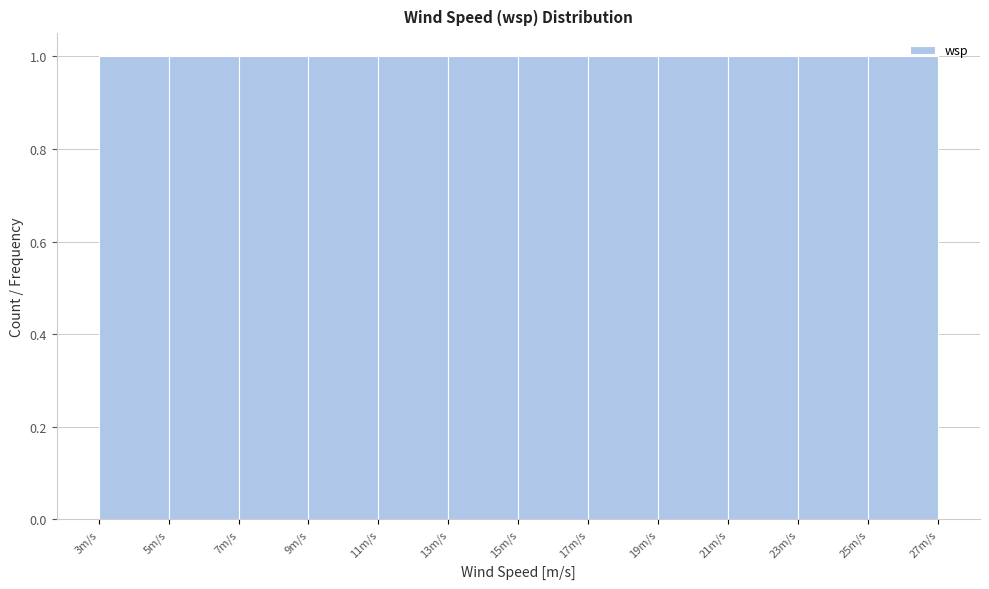

What is the height of the bar covering 13 to 15 on the x-axis? The values are not printed on the chart, so give them approximately, as read against the axis.

1